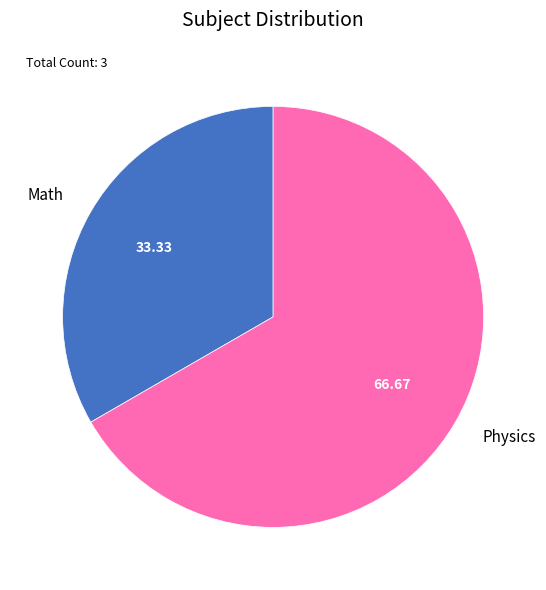

What is the largest slice in the pie chart?

Physics